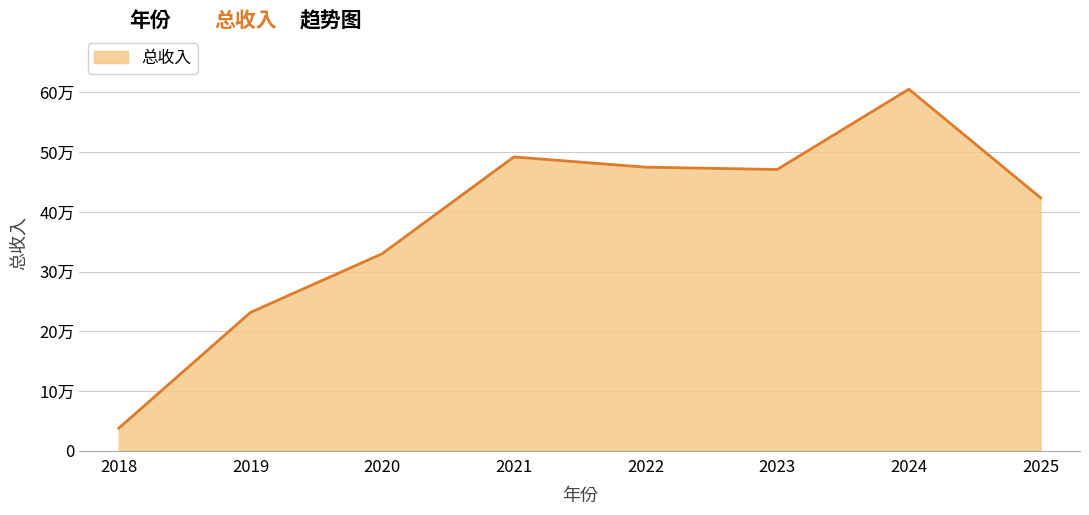

The chart shows a value of 605487.0 at 2024. True or false?

True